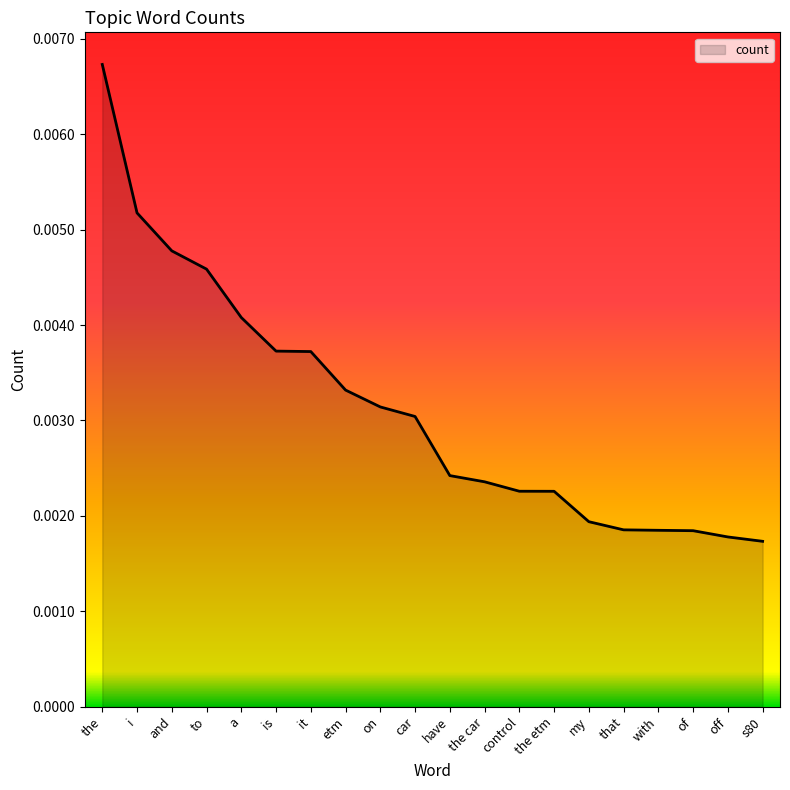

How many distinct data groups are displayed?

1